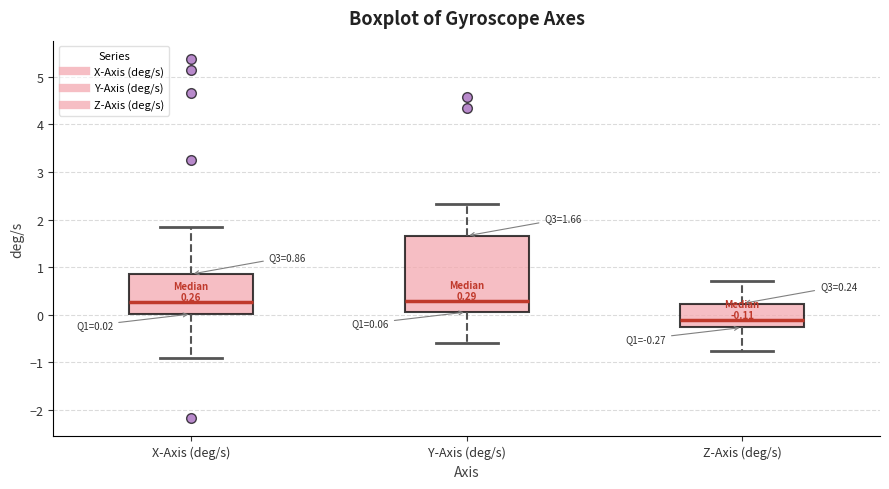

Which box has the lowest median line?

Z-Axis (deg/s)